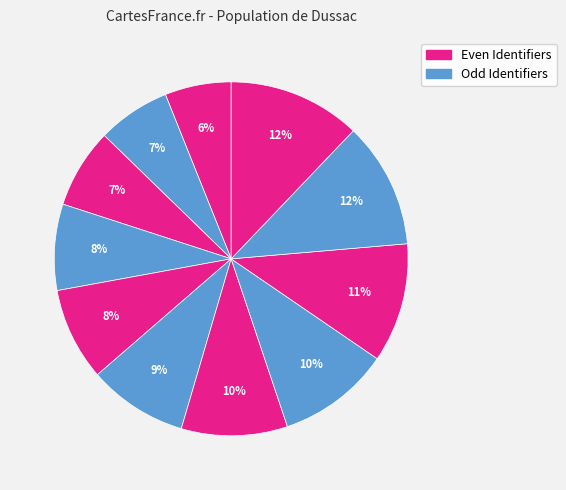

Count the number of slices in the pie.

11